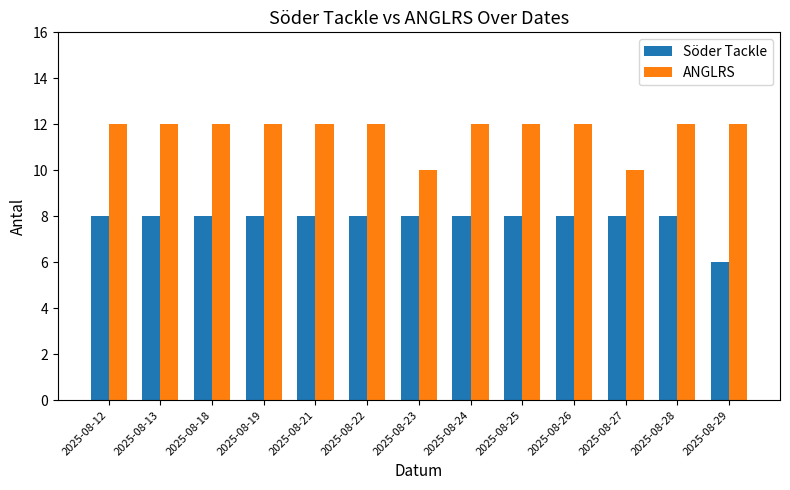

Does the chart contain stacked bars?

No